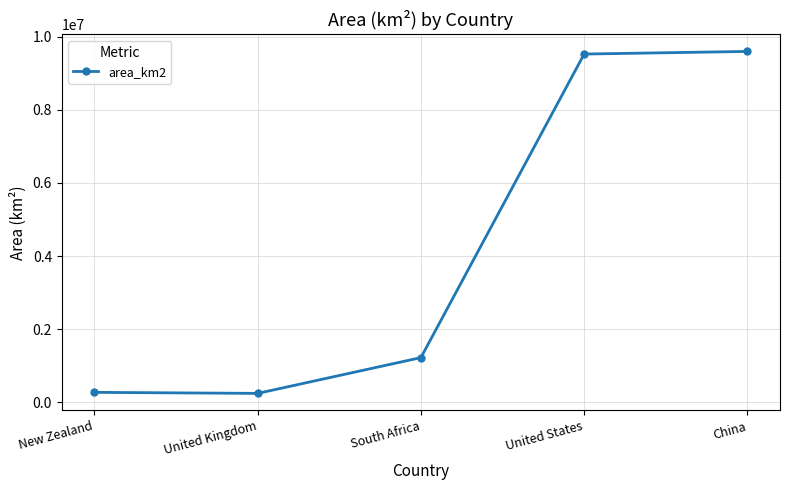

Between China and South Africa, which is larger?

China